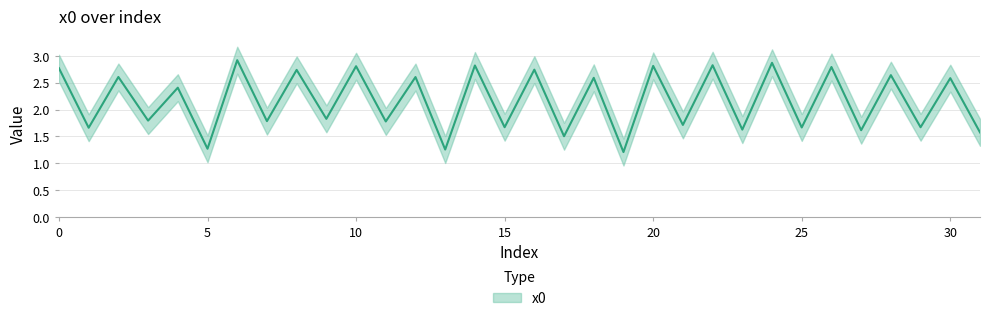

How many data points does each series have?

32